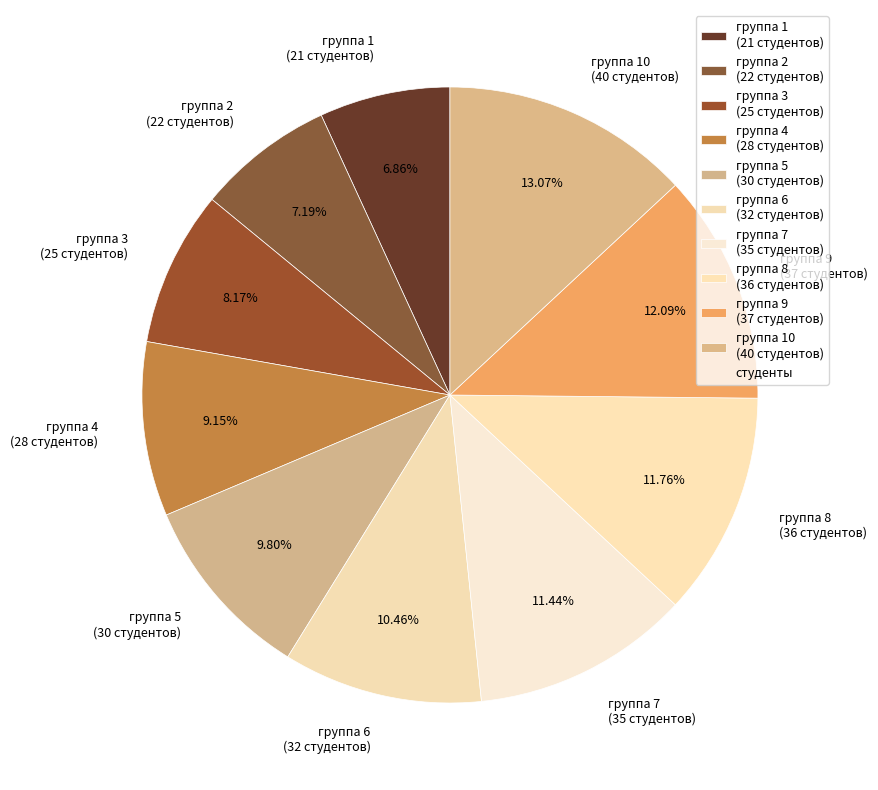

What is the ratio of the value at группа 2 (22 студентов) to the value at группа 3 (25 студентов)?

0.9